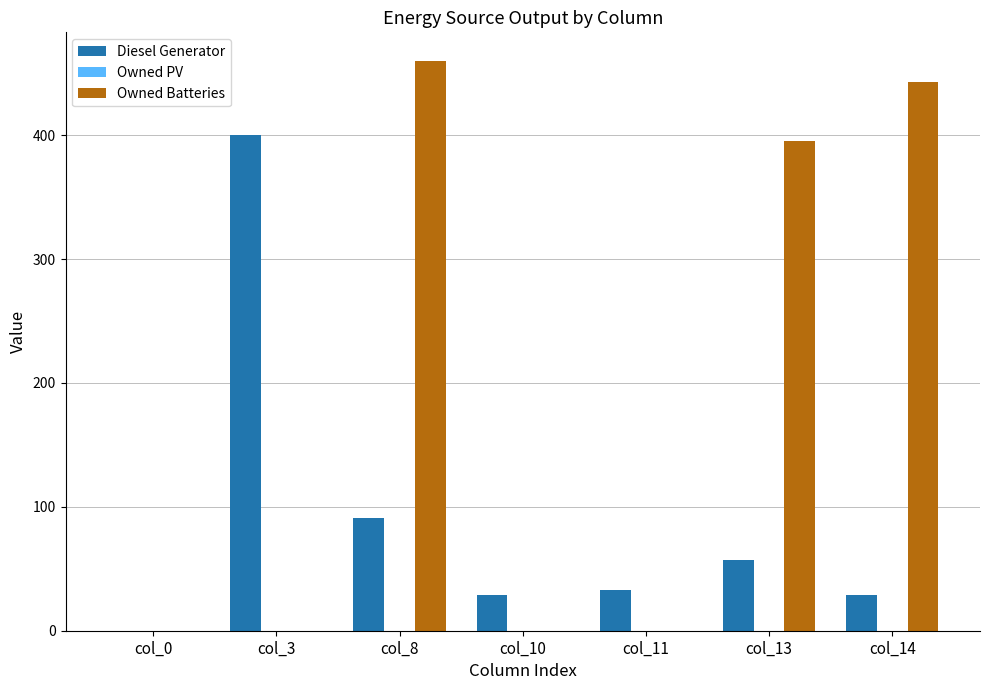

How many groups of bars are there?

7